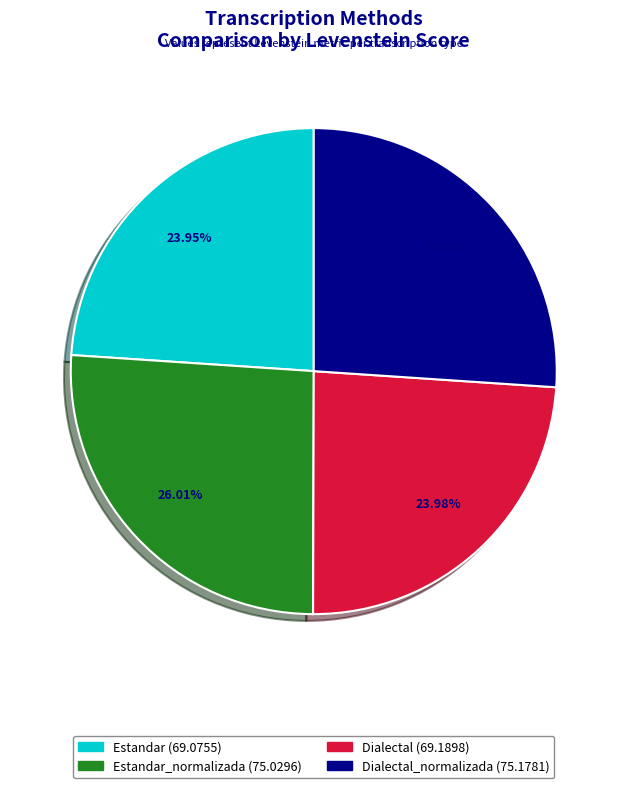

Which category has the biggest portion of the pie?

Dialectal_normalizada